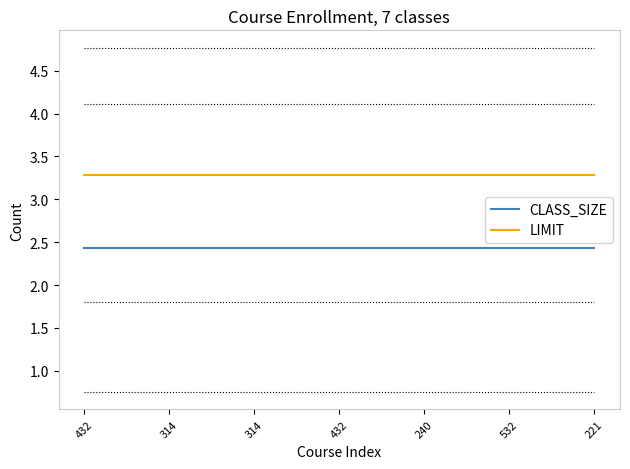

What are all the series names shown in the legend?

CLASS_SIZE, LIMIT